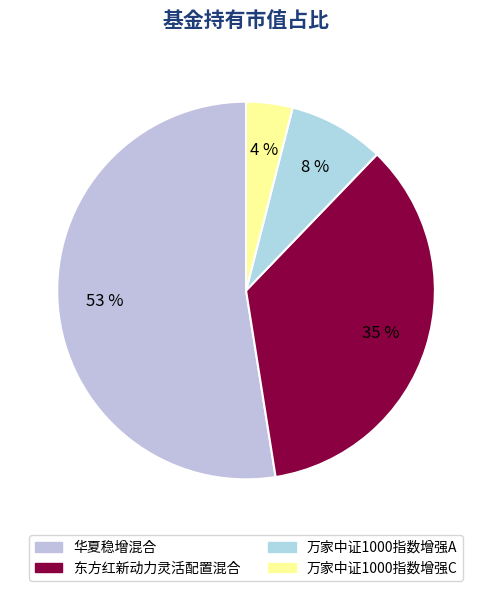

True or false: 万家中证1000指数增强A accounts for 8% of the total.

True